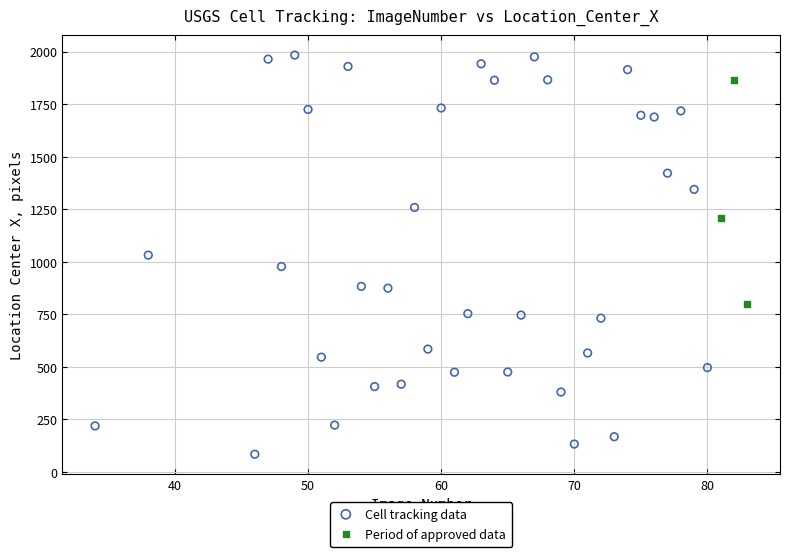

Which series contains the highest Y value?

Cell tracking data